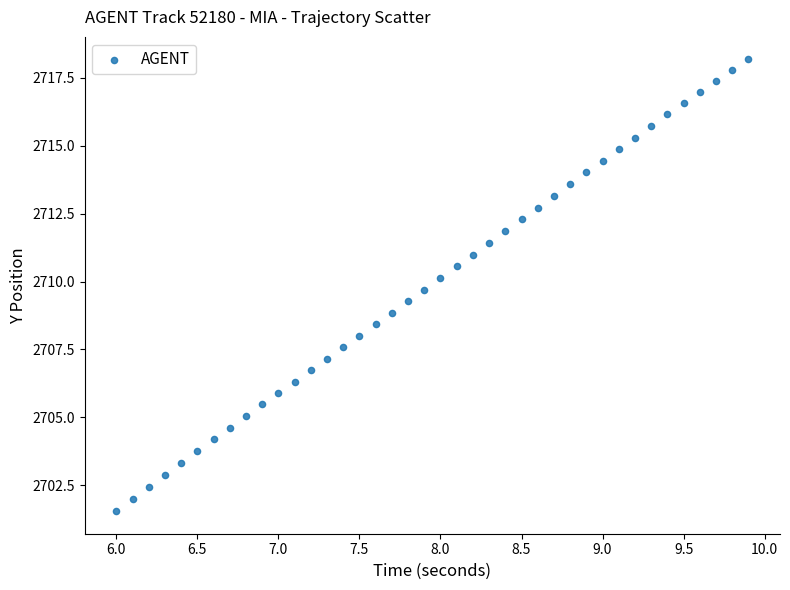

What is the range of X values (max minus min)?

3.9